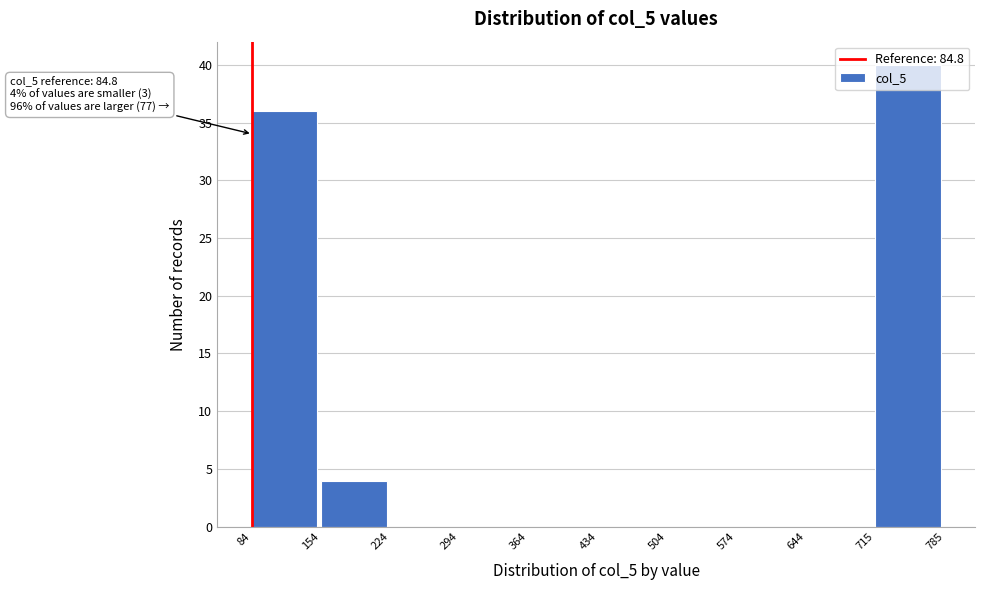

Which range on the x-axis has the tallest bar?

715 to 785